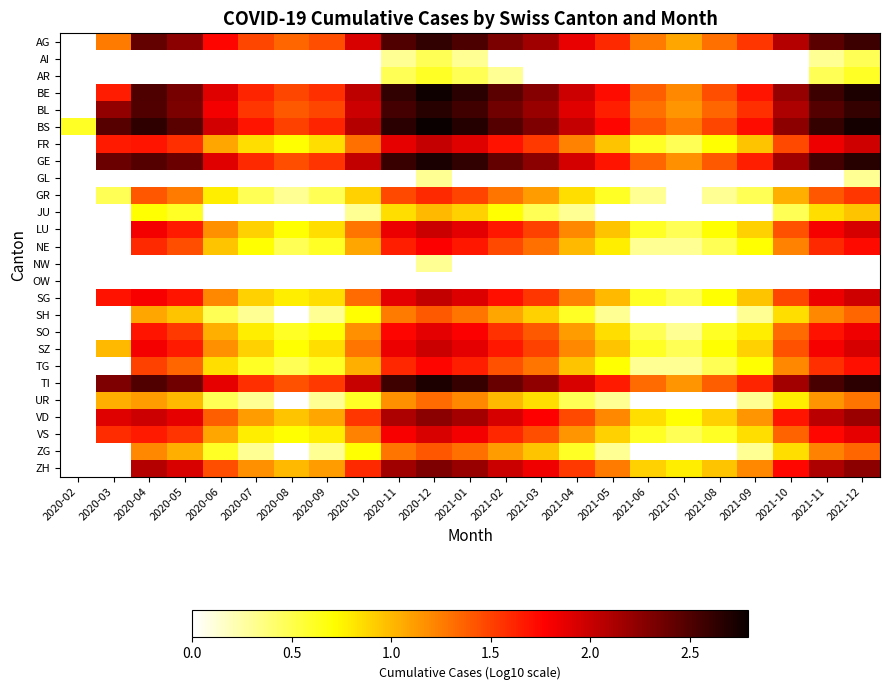

Which series has the widest spread of values?

BS